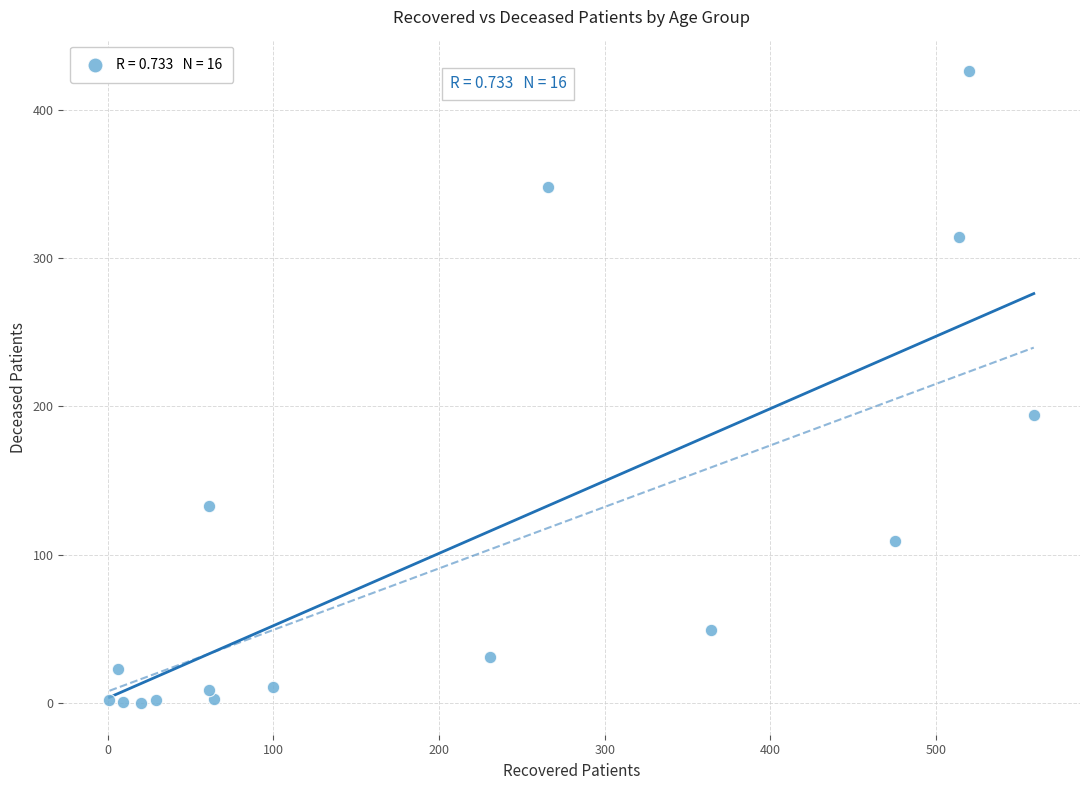

What is the range of X values (max minus min)?

558